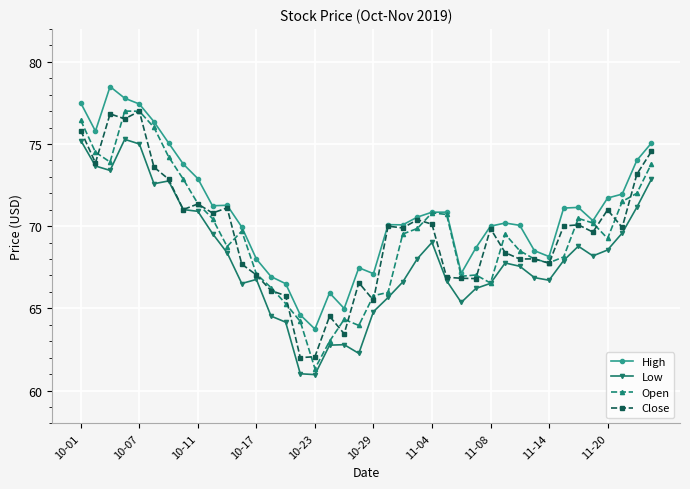

In Close, how many points are higher than both neighbors (excluding endpoints)?

12